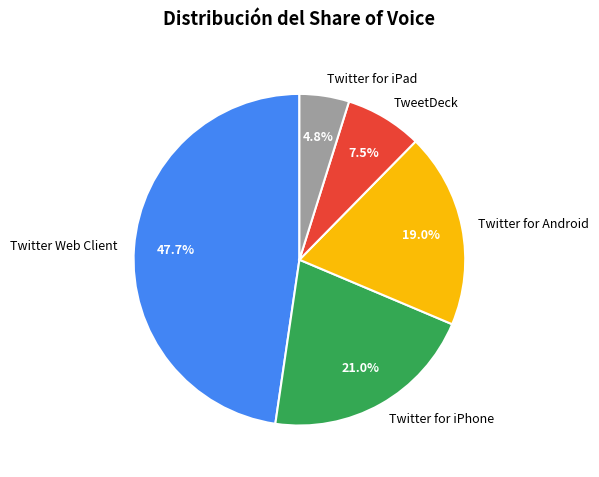

Count the number of slices in the pie.

5